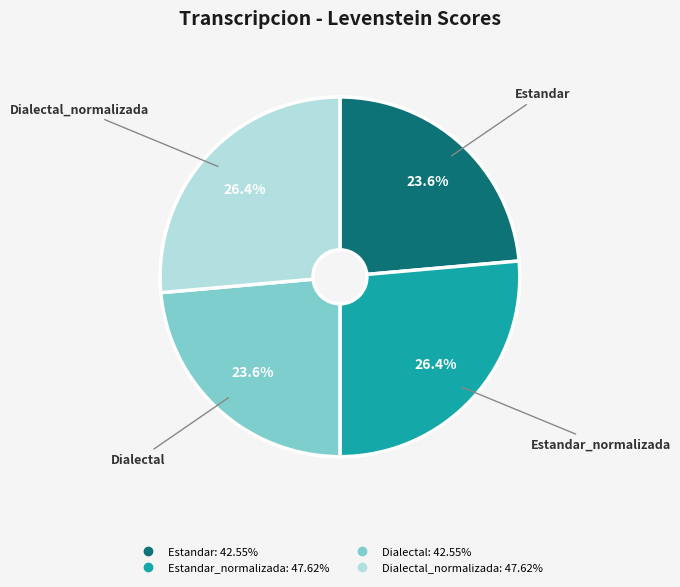

Is there a majority slice in this chart?

No